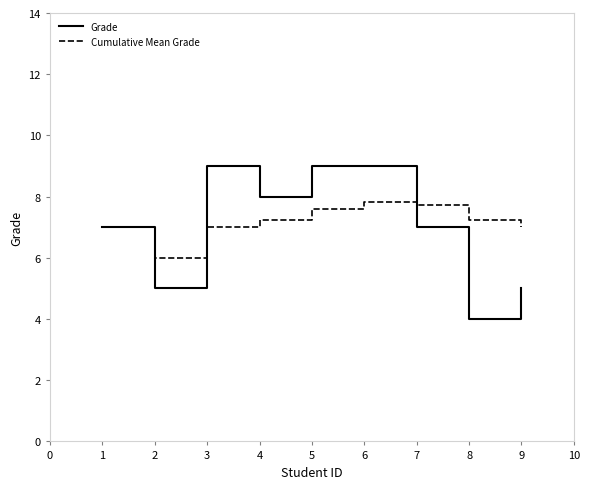

What is the greatest value displayed?

9.0